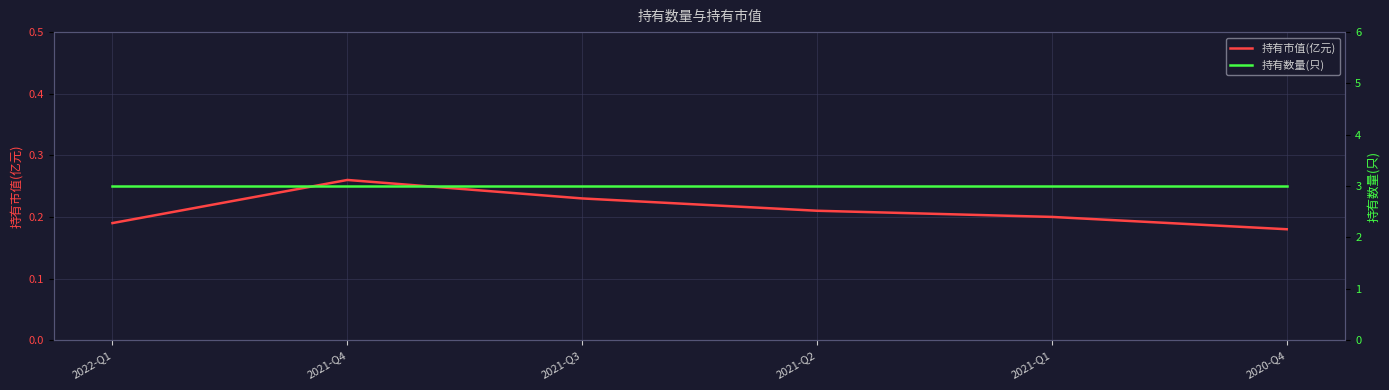

Which series has the largest total across all categories?

持有数量(只)